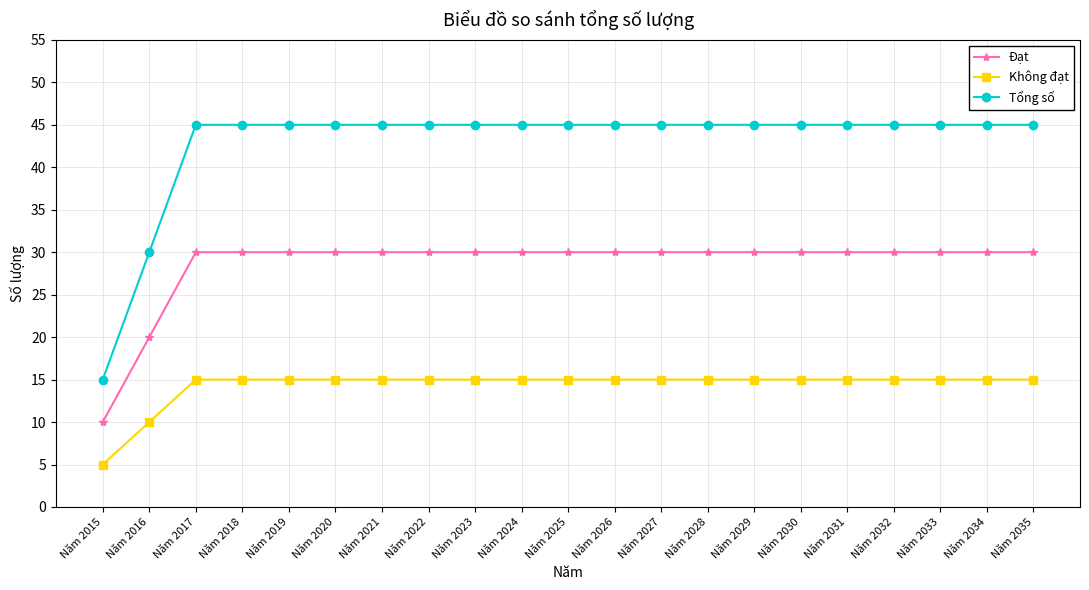

What is the maximum value shown in the chart?

45